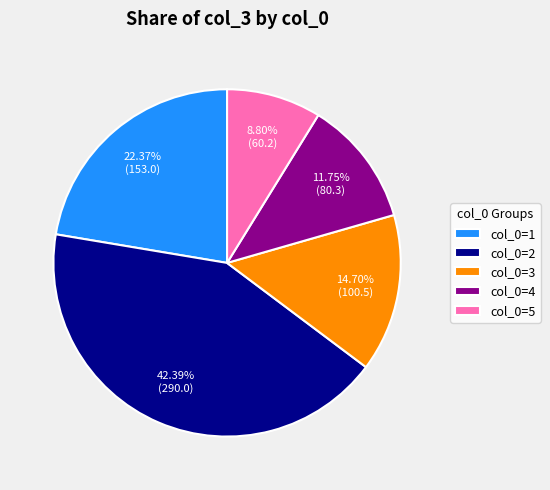

Is the sum of col_0=4 and col_0=5 greater than half?

No